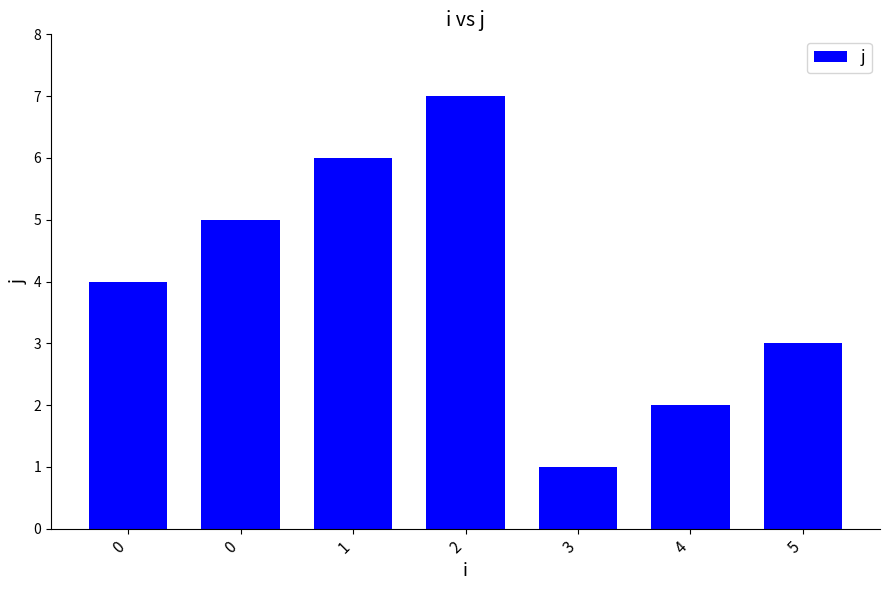

List the labels in order of value, largest first.

2, 1, 0, 0, 5, 4, 3